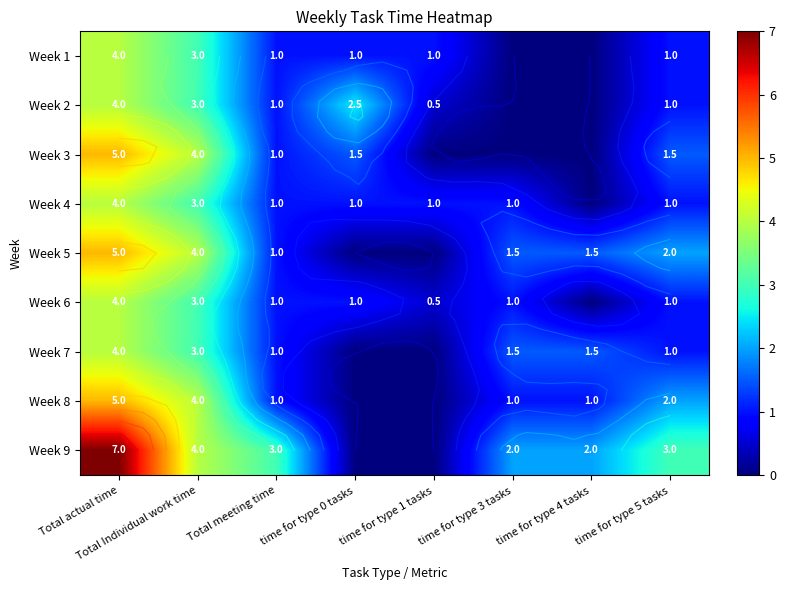

At which label does Week 3 reach its minimum?

time for type 1 tasks